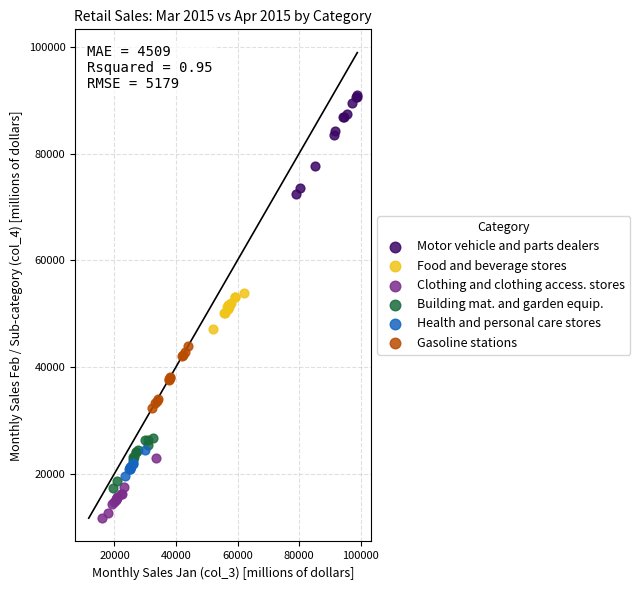

Which series reaches the minimum Y coordinate?

Clothing and clothing access. stores